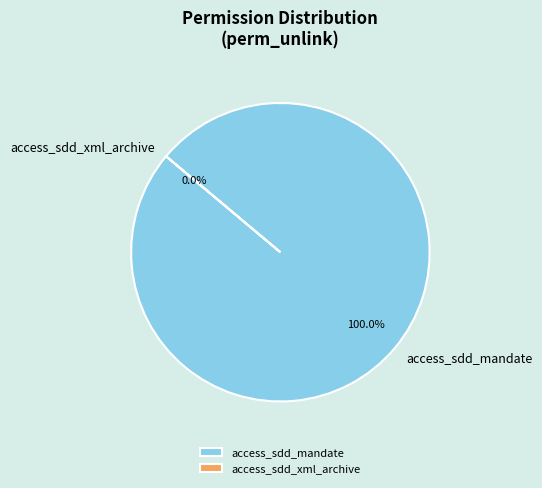

To the nearest percent, what is the combined percentage of access_sdd_mandate and access_sdd_xml_archive?

100%